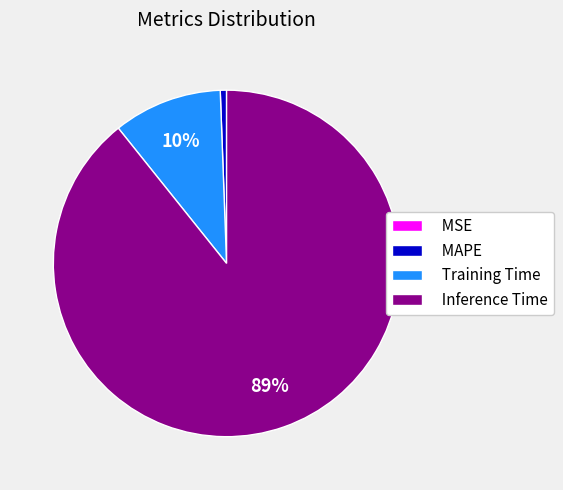

Between Training Time and Inference Time, which is larger?

Inference Time